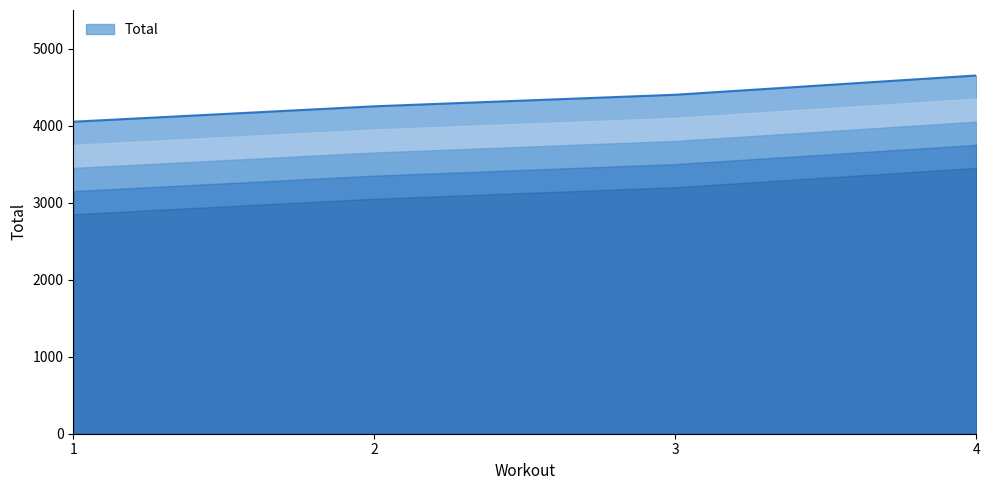

Which label corresponds to the largest value in the chart?

4